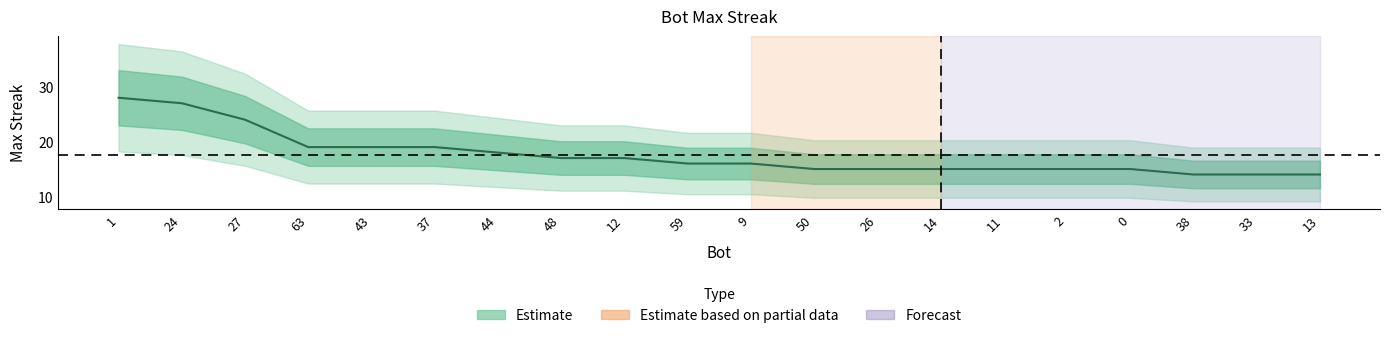

The chart shows a value of 42 at 27. True or false?

False